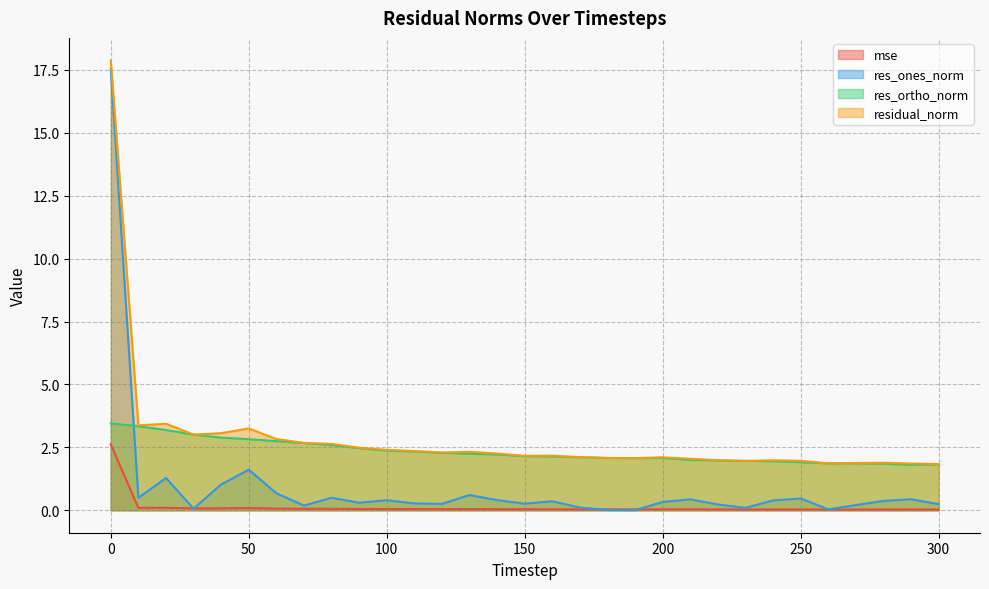

Is the value of mse at 90 greater than the value of res_ones_norm at 90?

No